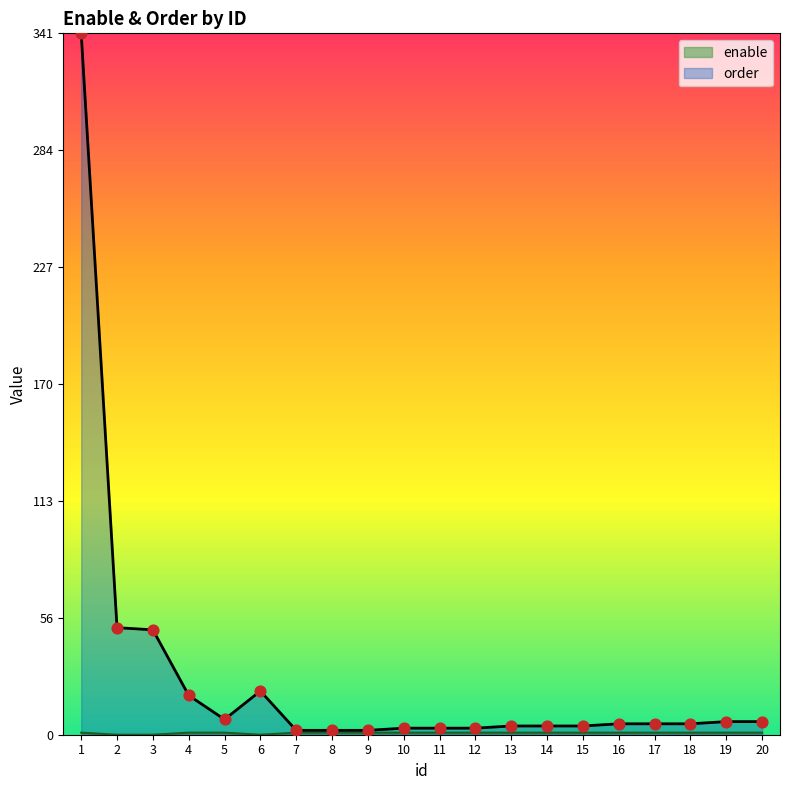

Which series has the largest Y range (max minus min)?

order